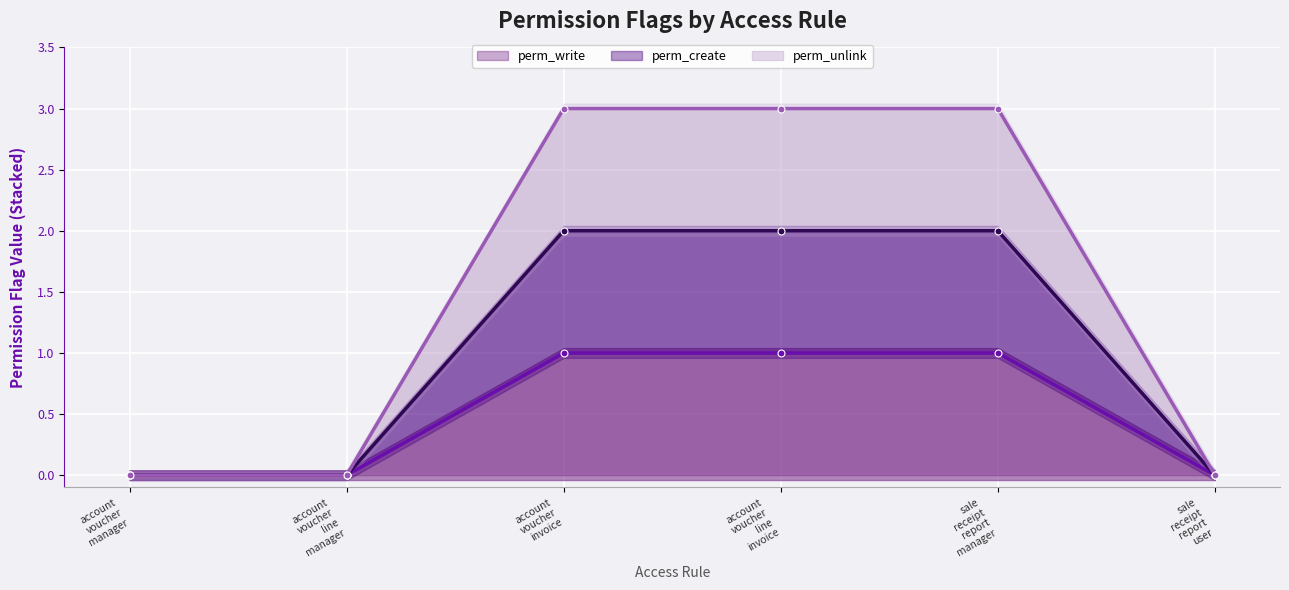

The value of perm_write at sale receipt report user is 0. True or false?

True